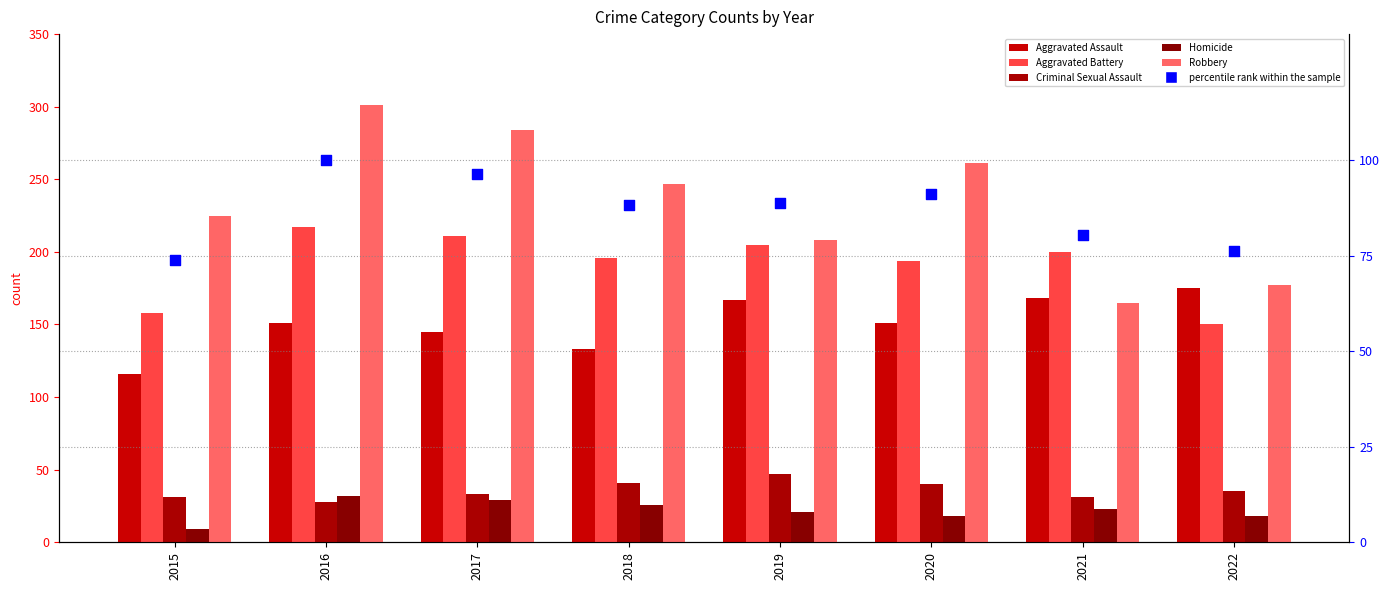

What are all the series names shown in the legend?

Aggravated Assault, Aggravated Battery, Criminal Sexual Assault, Homicide, Robbery, percentile rank within the sample